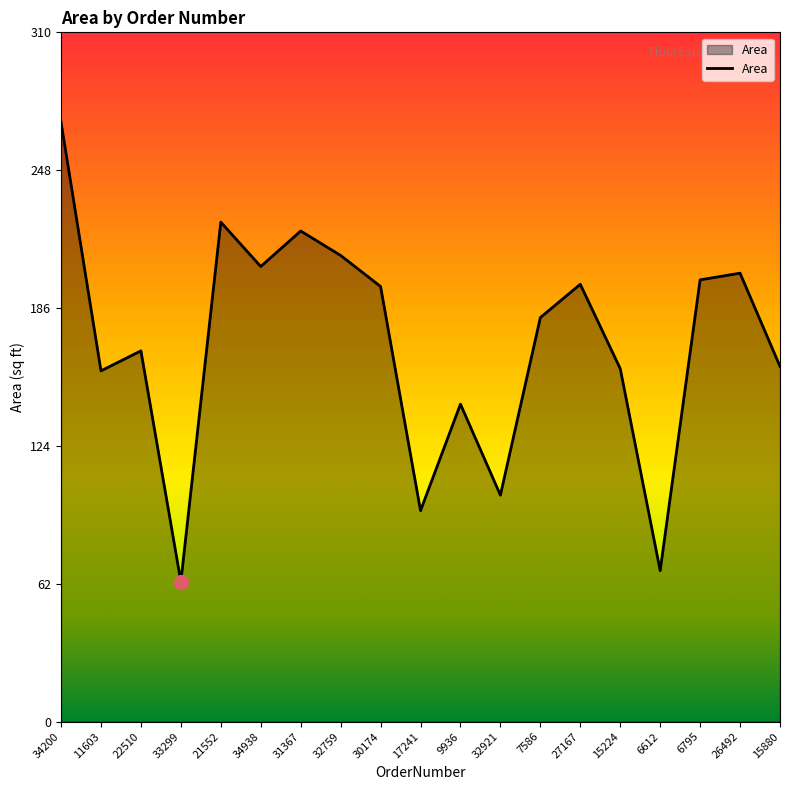

At which category does the data reach its first local valley?

11603